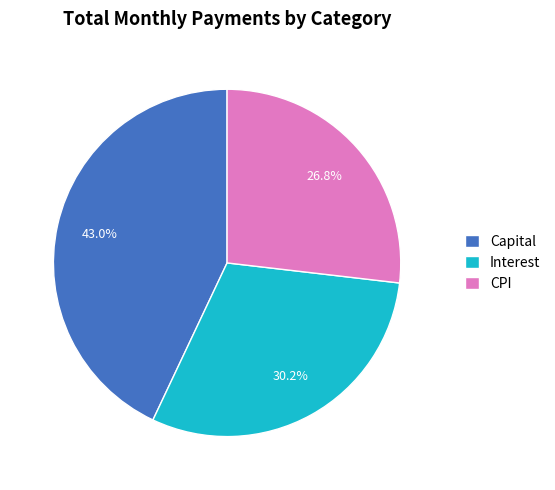

Which category has the smallest portion of the pie?

CPI